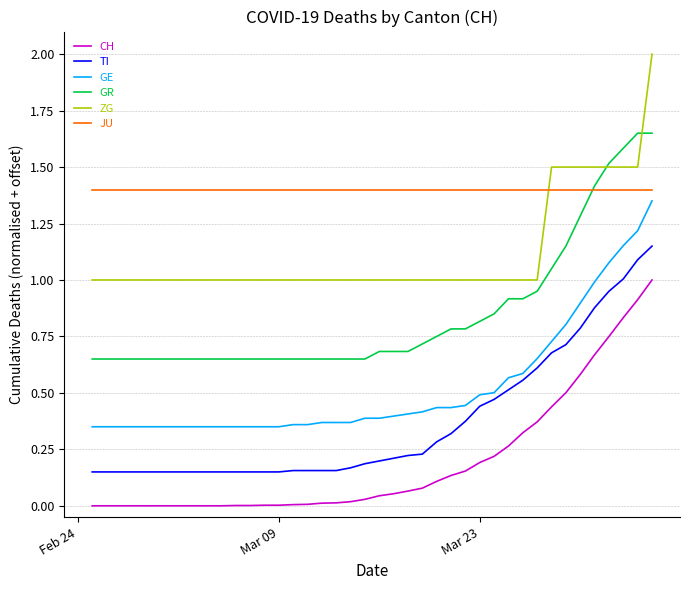

What is the highest value of the ZG series?

2.0